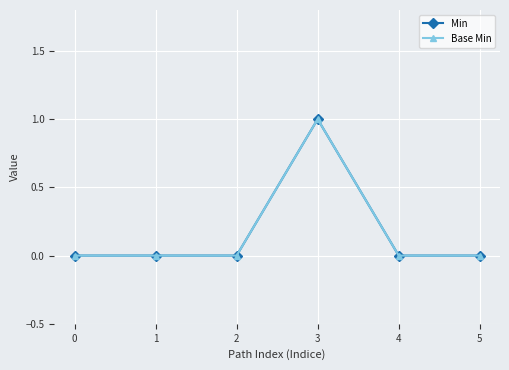

Is this an area chart (filled region under the line)?

No